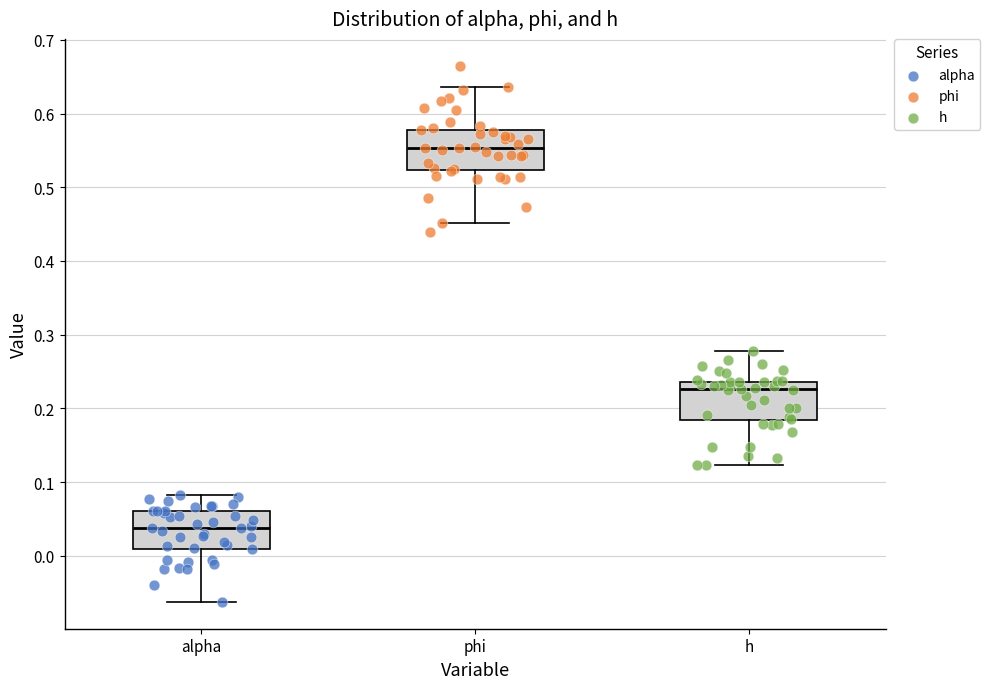

Where is the lower edge of the box for phi on the y-axis? The values are not printed on the chart, so give them approximately, as read against the axis.

0.52